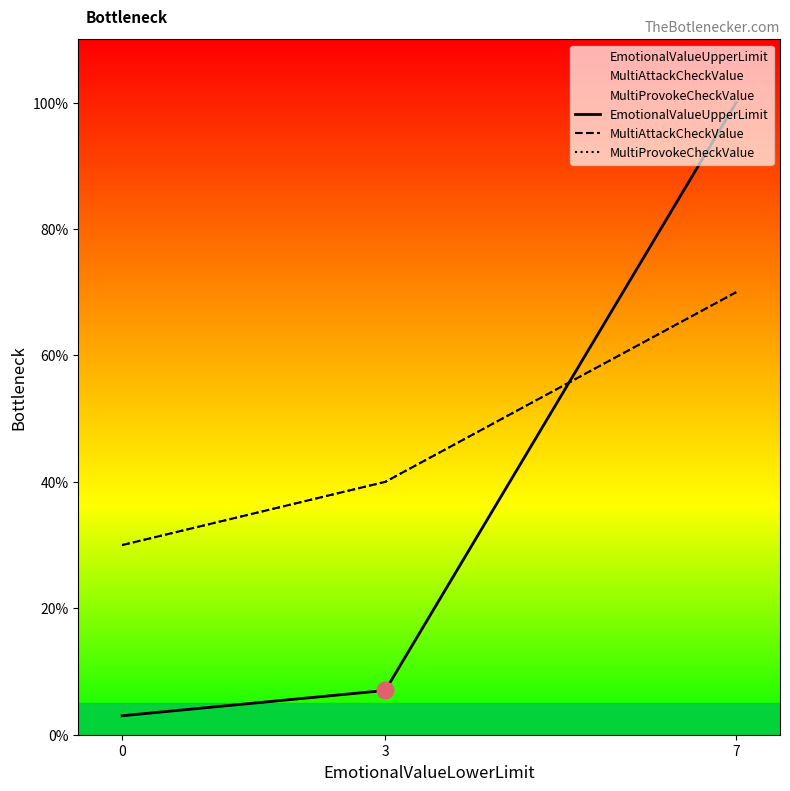

What is the sum of all EmotionalValueUpperLimit values?

110